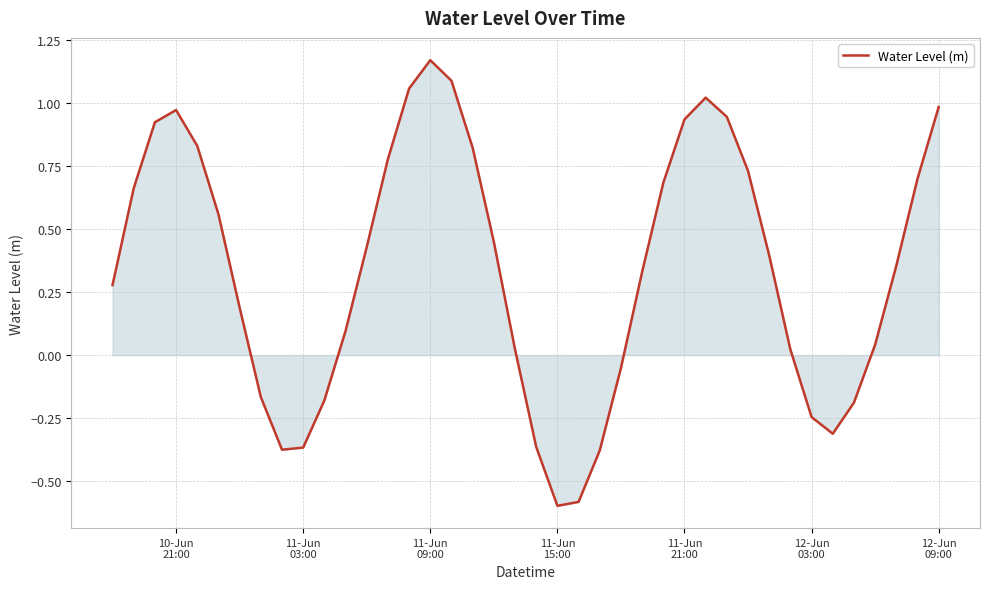

What is the minimum value shown in the chart?

-0.6